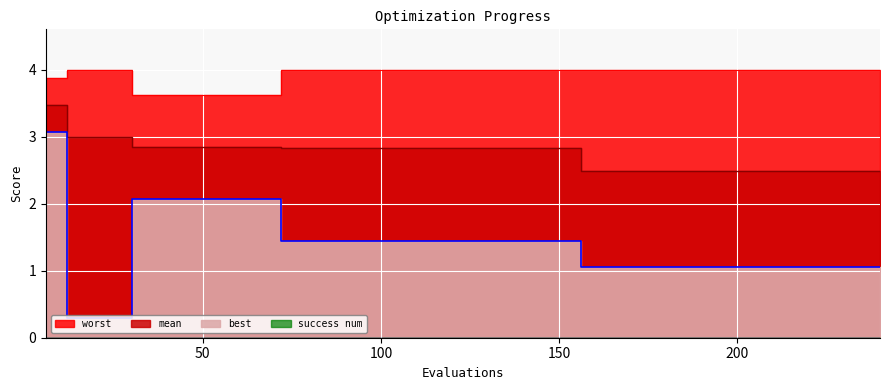

At 210, list the series in order from largest to smallest.

worst, mean, best